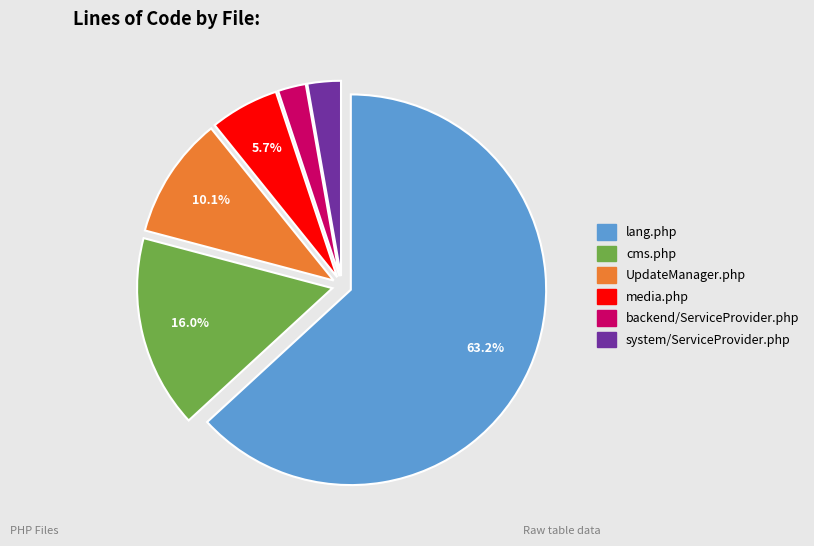

Is there any slice that represents more than half of the pie?

Yes